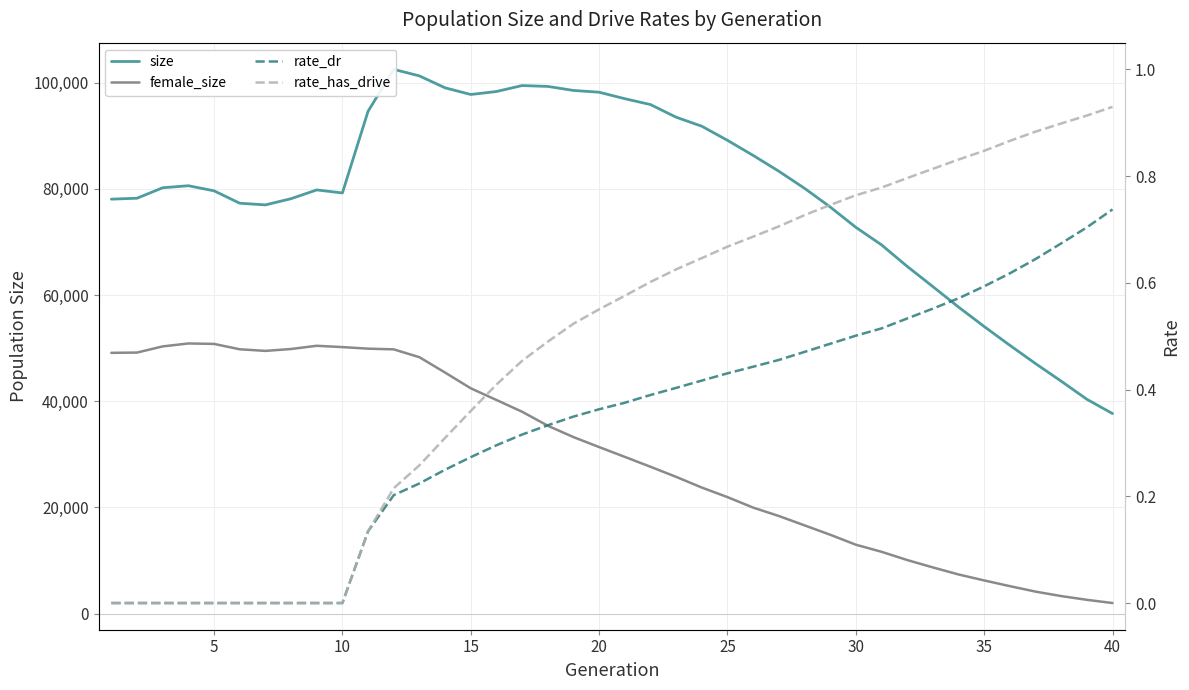

True or false: rate_has_drive and rate_dr intersect in this chart.

False